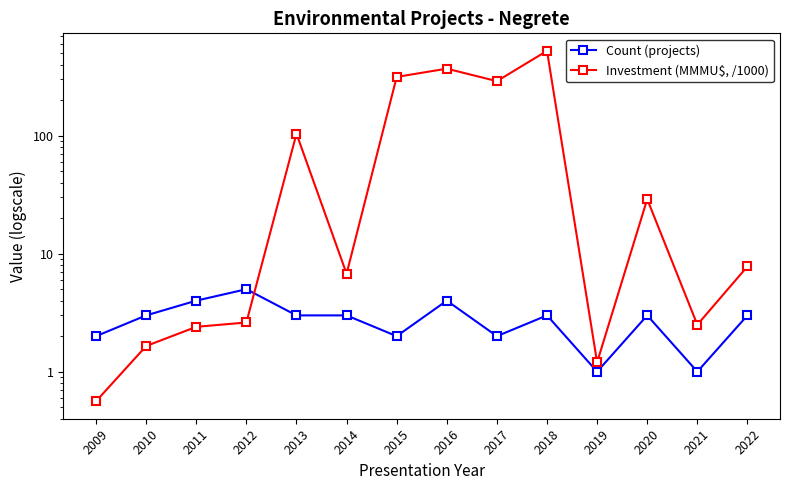

How many distinct data groups are displayed?

2